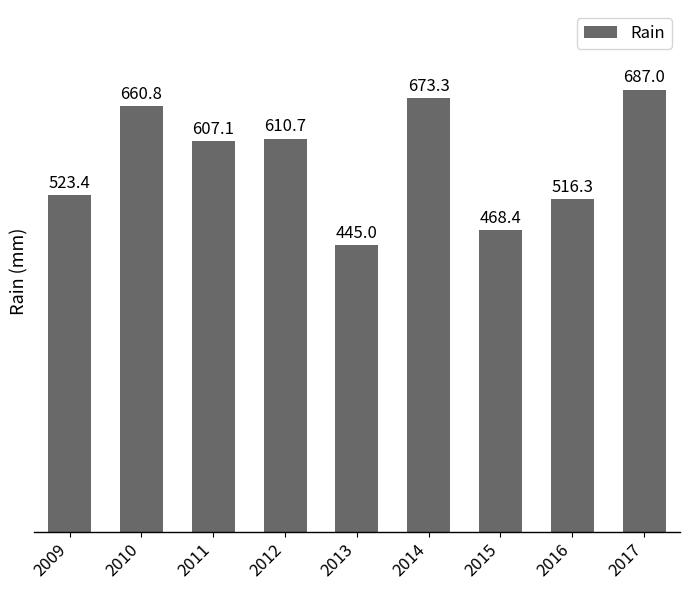

What is the minimum value shown in the chart?

445.0